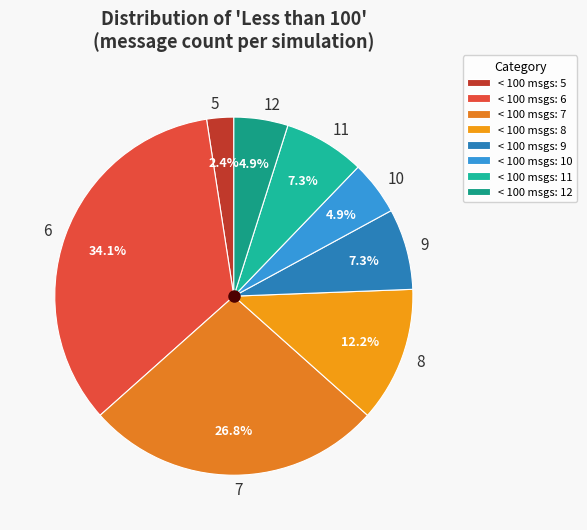

What percentage do 8 and 12 together represent?

17.1%